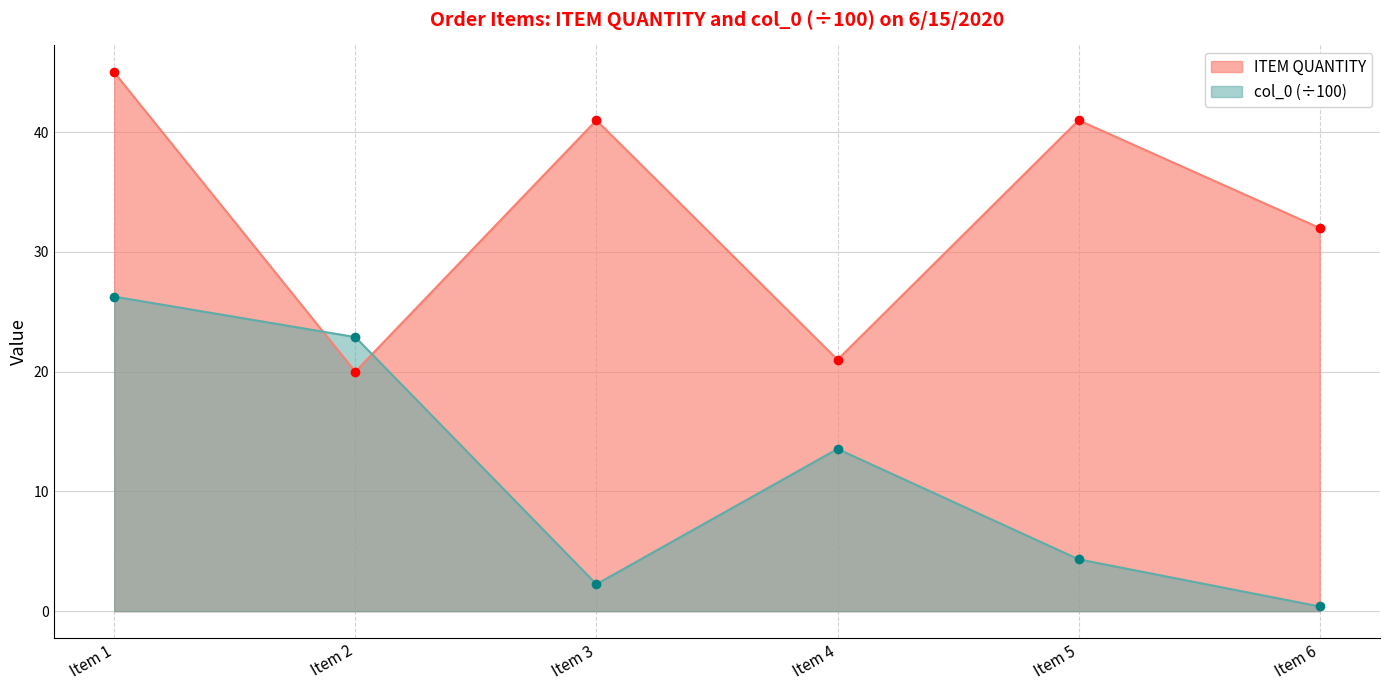

At which label does ITEM QUANTITY first exceed 41?

Item 1